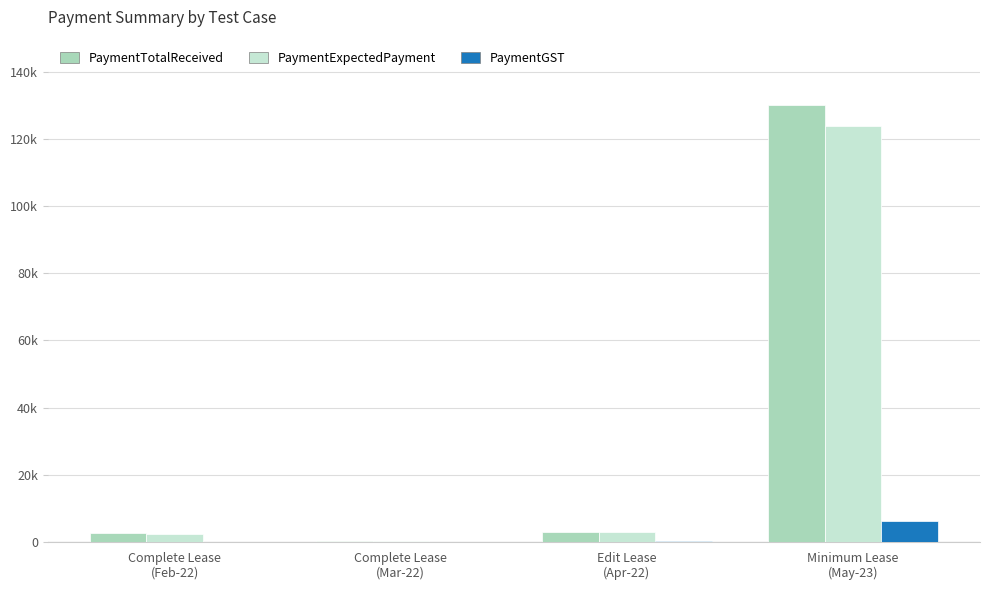

At which label is PaymentExpectedPayment closest to 62047?

Edit Lease
(Apr-22)